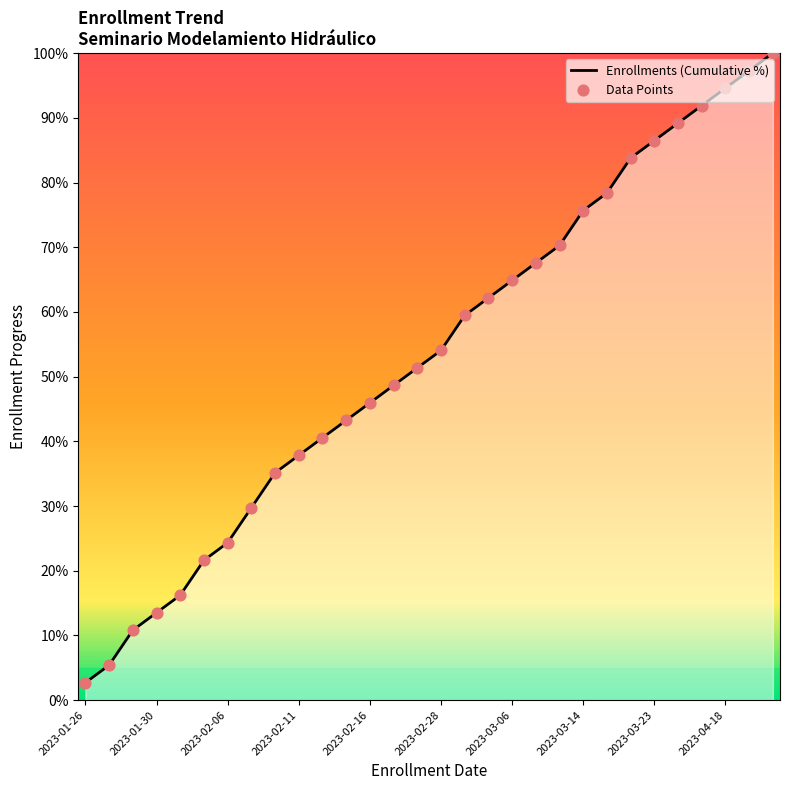

What is the greatest value displayed?

100.0